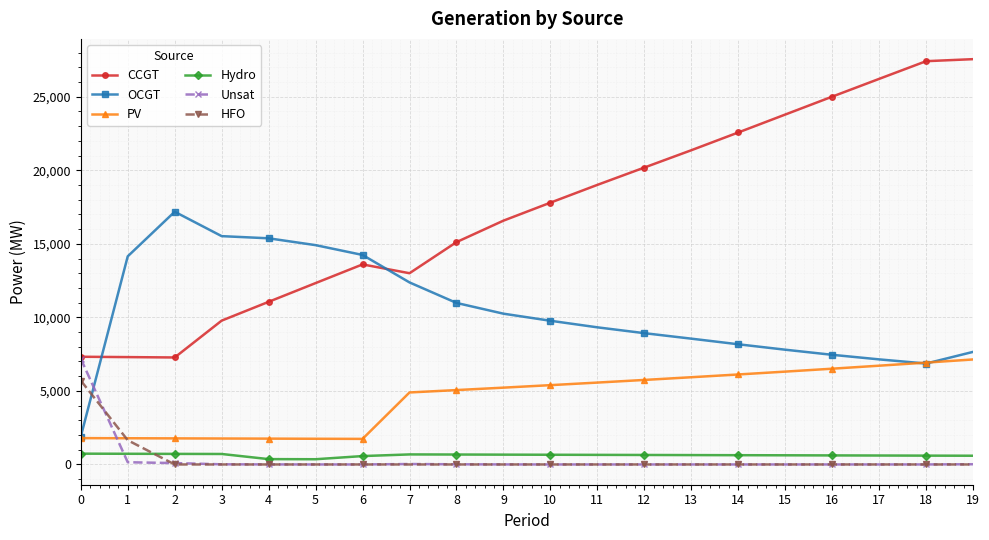

True or false: PV and Hydro cross at least once.

False